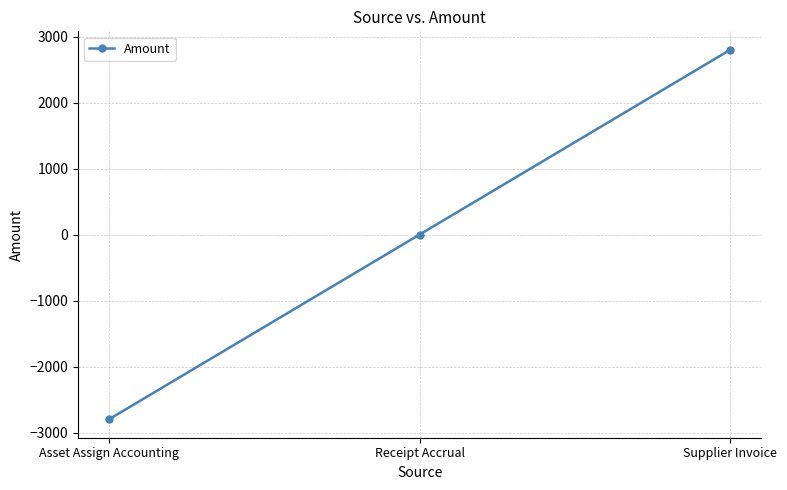

Rank the categories by value from lowest to highest.

Asset Assign Accounting, Receipt Accrual, Supplier Invoice